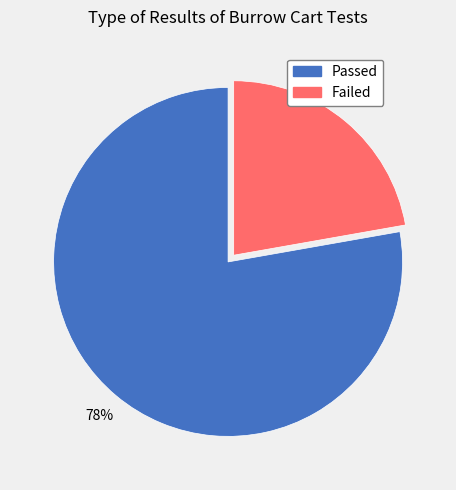

What is the smallest slice in the pie chart?

Failed